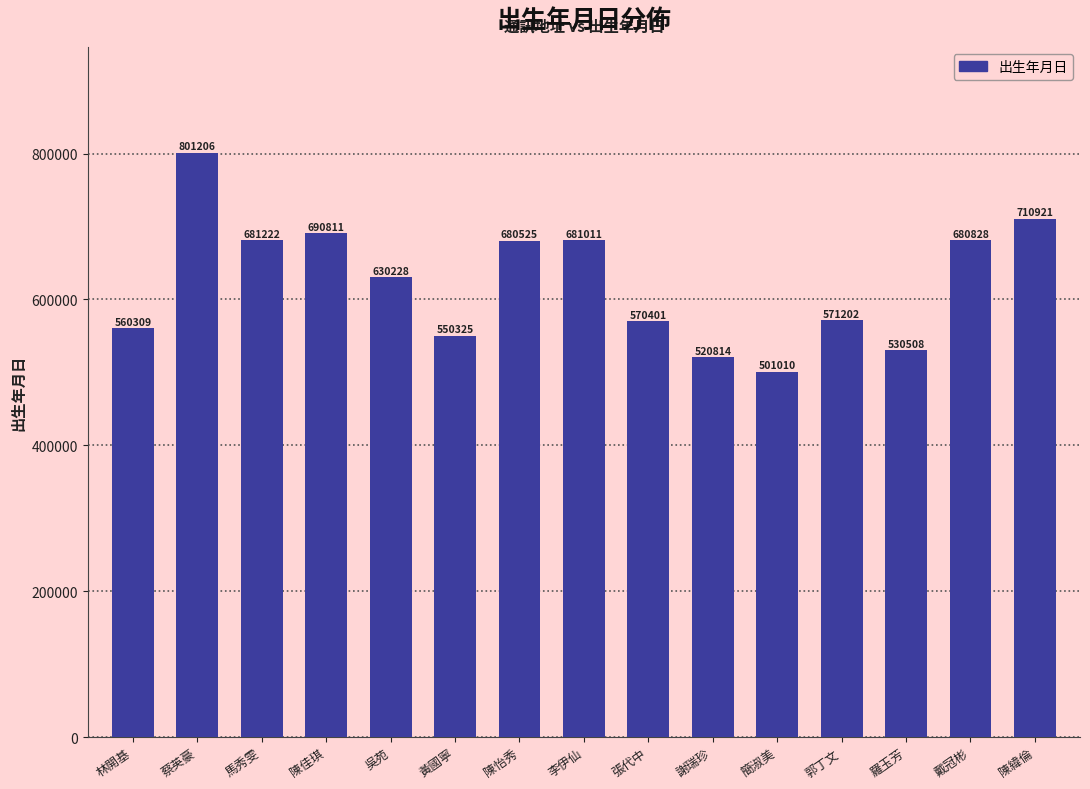

What is the value of the 6th bar from the left?

550325